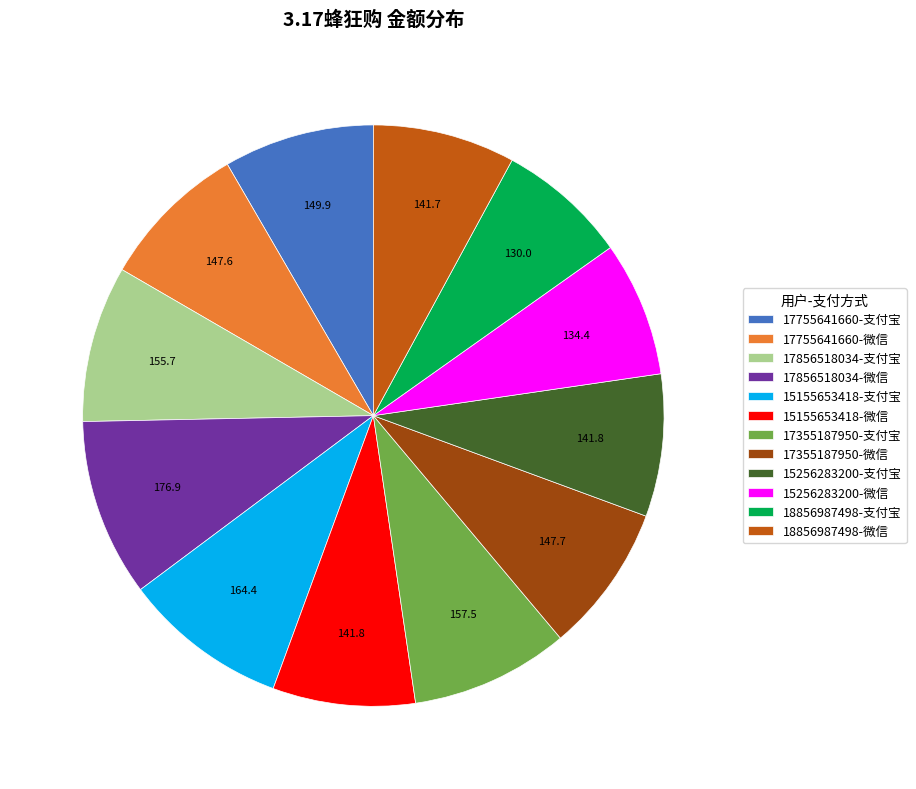

How many slices are in this pie chart?

12